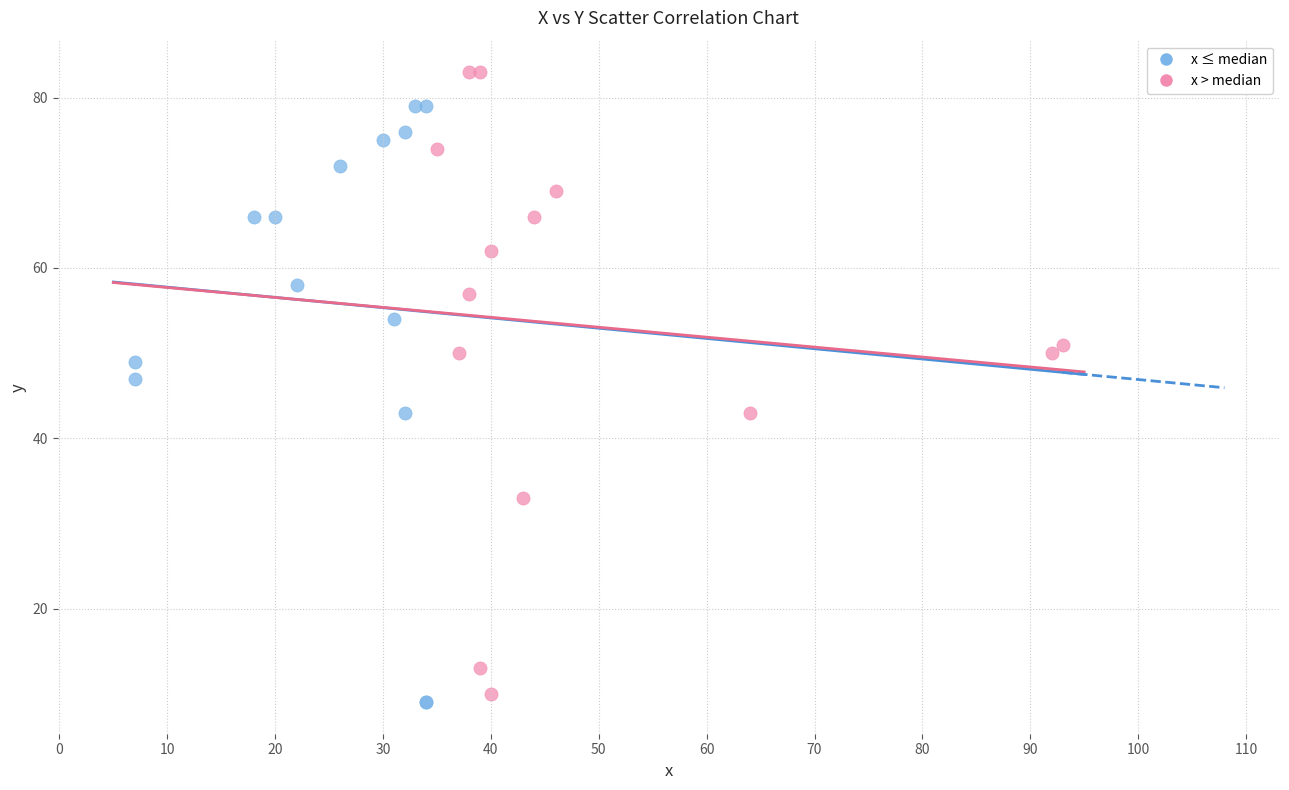

Which series contains the highest Y value?

x > median